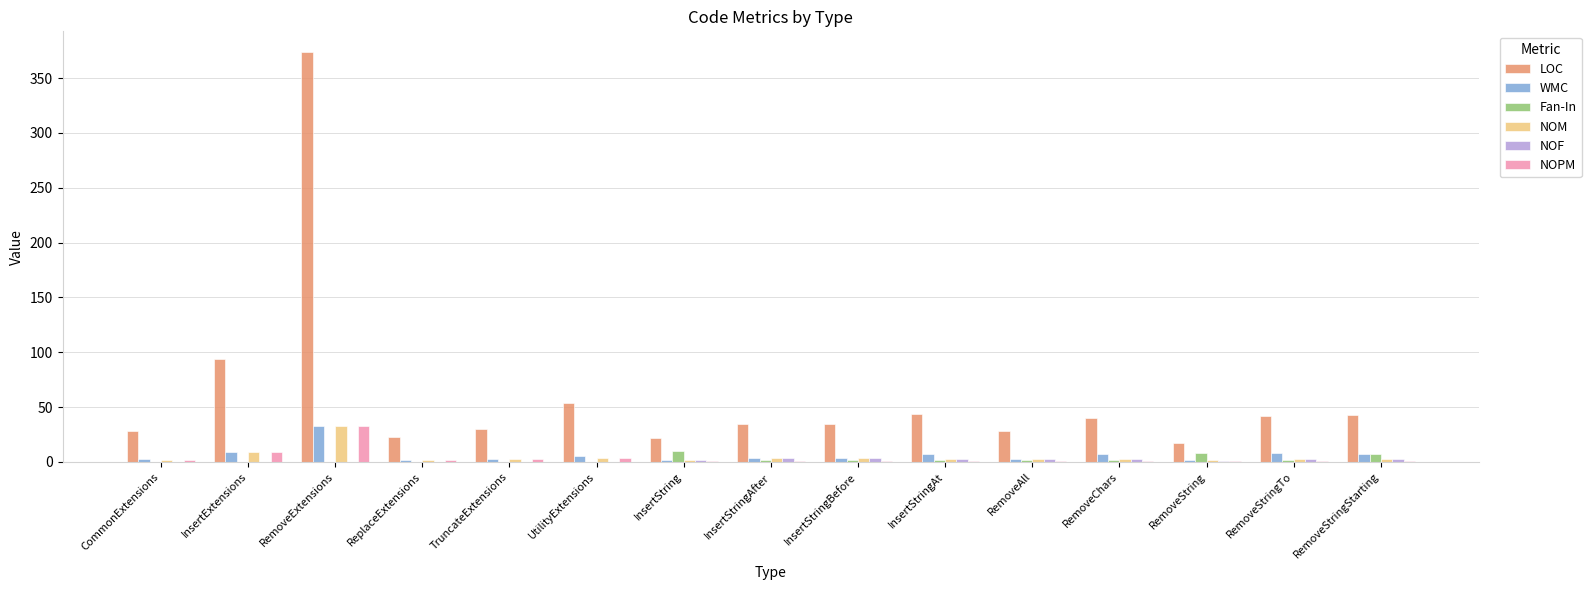

Where is NOPM nearest to the value 17?

InsertExtensions